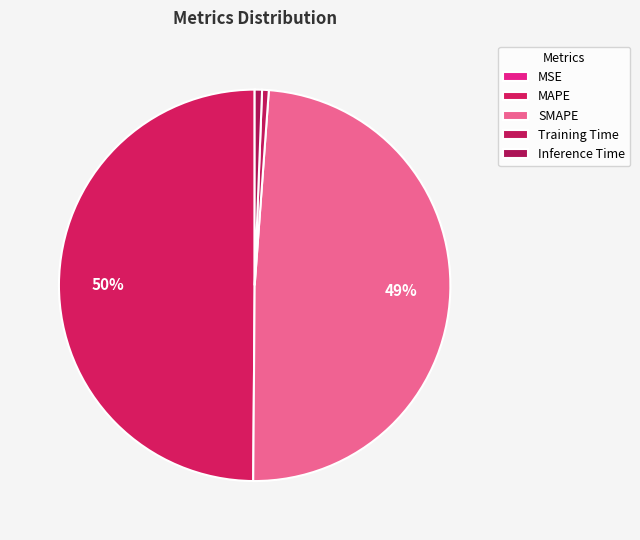

Is it true that MAPE is 42% of the pie?

False